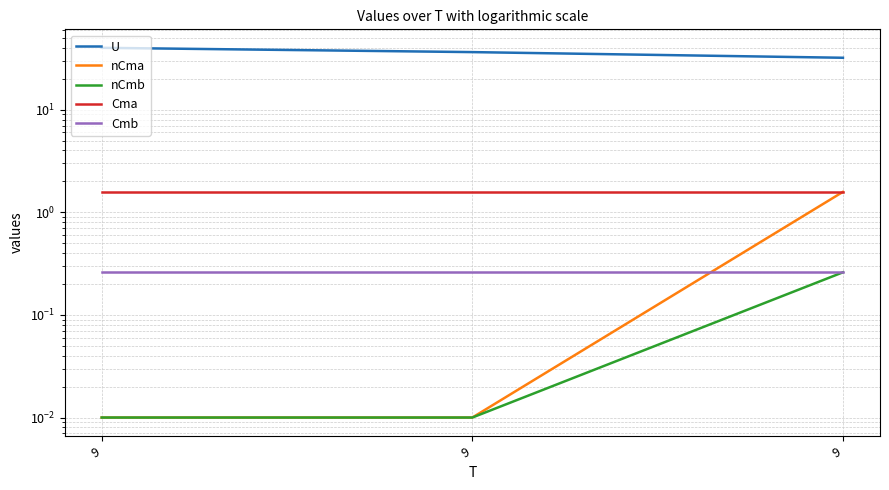

What is the total value across all series at 9?

41.9